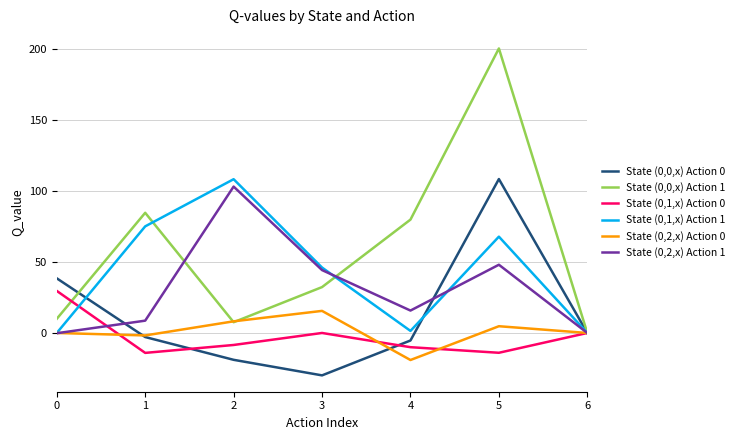

Which series has the widest spread of values?

State (0,0,x) Action 1